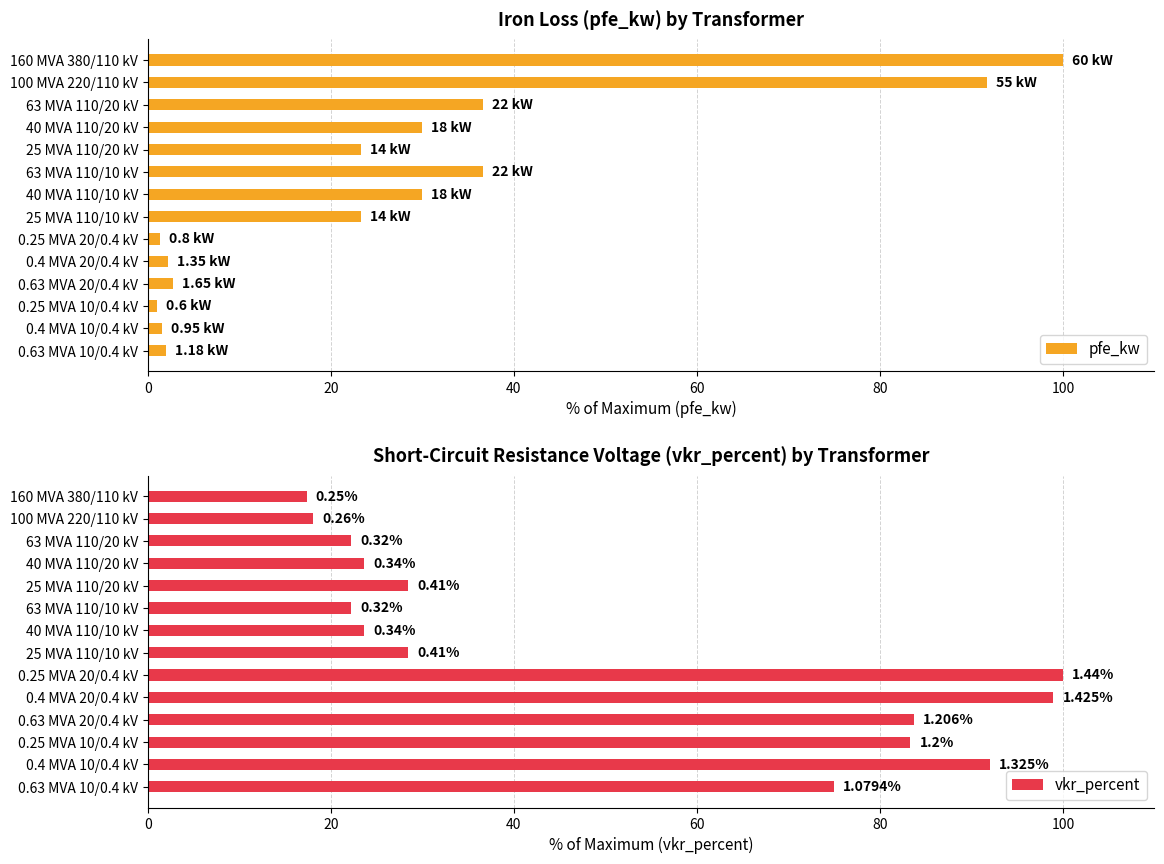

How many series are shown in this chart?

2